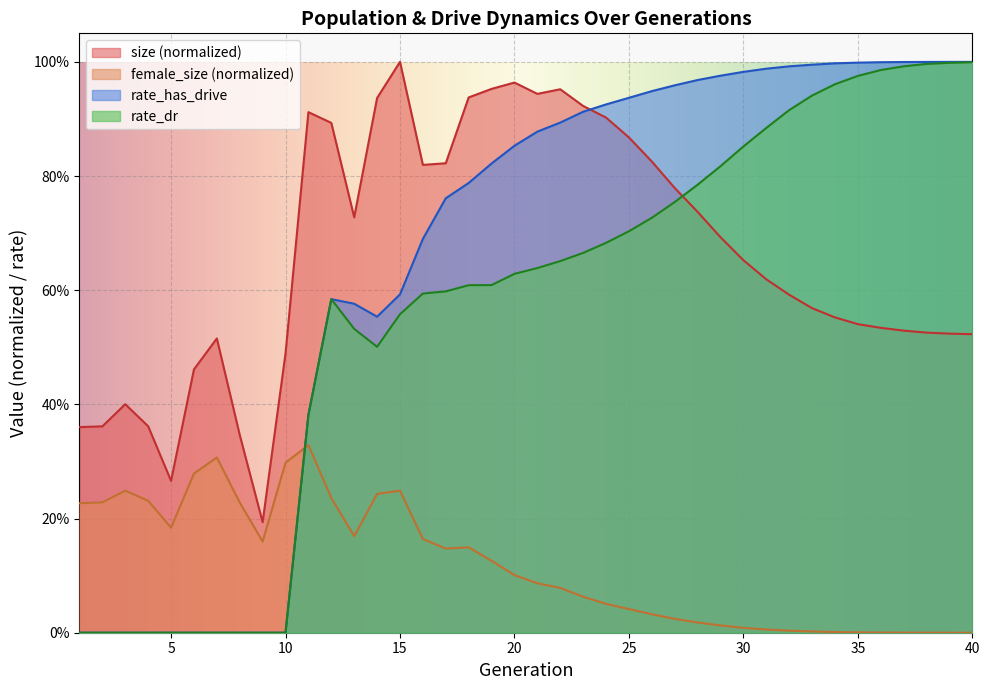

Reading right to left, list all the values displayed in this chart.

size: 0.5	0.5	0.5	0.5	0.5	0.5	0.6	0.6	0.6	0.6	0.7	0.7	0.7	0.8	0.8	0.9	0.9	0.9	1.0	0.9	1.0	1.0	0.9	0.8	0.8	1.0	0.9	0.7	0.9	0.9	0.5	0.2	0.3	0.5	0.5	0.3	0.4	0.4	0.4	0.4
female_size: 0.0	0.0	0.0	0.0	0.0	0.0	0.0	0.0	0.0	0.0	0.0	0.0	0.0	0.0	0.0	0.0	0.1	0.1	0.1	0.1	0.1	0.1	0.1	0.1	0.2	0.2	0.2	0.2	0.2	0.3	0.3	0.2	0.2	0.3	0.3	0.2	0.2	0.2	0.2	0.2
rate_dr: 1.0	1.0	1.0	1.0	1.0	1.0	1.0	0.9	0.9	0.9	0.9	0.8	0.8	0.8	0.7	0.7	0.7	0.7	0.7	0.6	0.6	0.6	0.6	0.6	0.6	0.6	0.5	0.5	0.6	0.4	0.0	0.0	0.0	0.0	0.0	0.0	0.0	0.0	0.0	0.0
rate_has_drive: 1.0	1.0	1.0	1.0	1.0	1.0	1.0	1.0	1.0	1.0	1.0	1.0	1.0	1.0	0.9	0.9	0.9	0.9	0.9	0.9	0.9	0.8	0.8	0.8	0.7	0.6	0.6	0.6	0.6	0.4	0.0	0.0	0.0	0.0	0.0	0.0	0.0	0.0	0.0	0.0